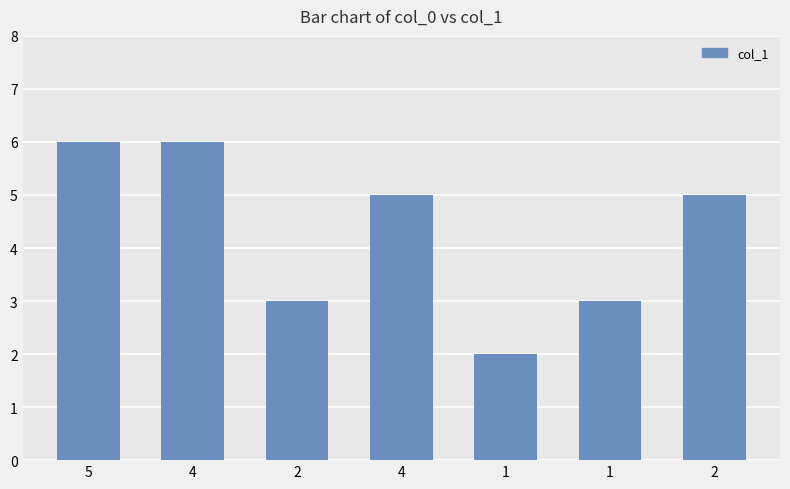

Reading left to right, extract all data points from this chart.

5=6	4=6	2=3	4=5	1=2	1=3	2=5